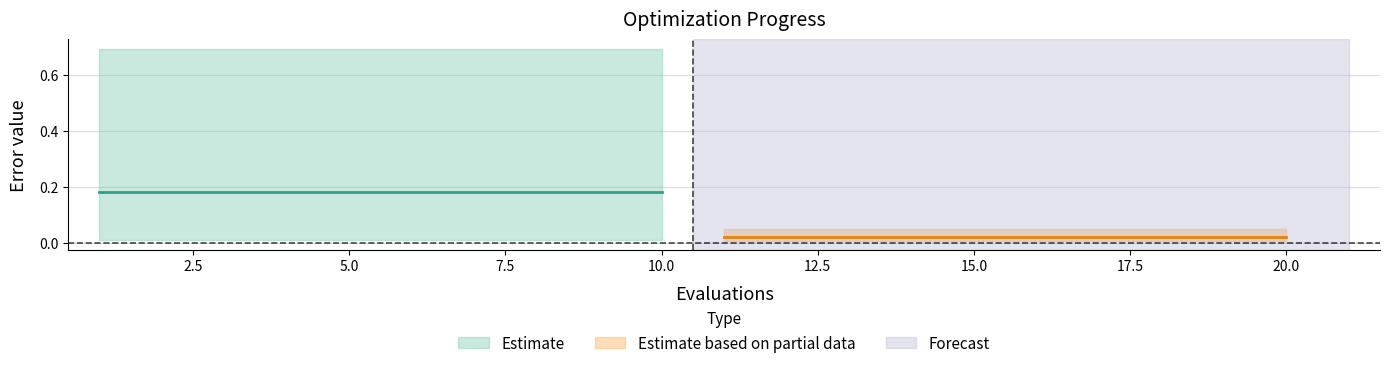

Reading left to right, transcribe all the data shown in this chart.

mean: 0.2	0.2	0.2	0.2	0.2	0.2	0.2	0.2	0.2	0.2	0.0	0.0	0.0	0.0	0.0	0.0	0.0	0.0	0.0	0.0
best: 0.0	0.0	0.0	0.0	0.0	0.0	0.0	0.0	0.0	0.0	0.0	0.0	0.0	0.0	0.0	0.0	0.0	0.0	0.0	0.0
worst: 0.7	0.7	0.7	0.7	0.7	0.7	0.7	0.7	0.7	0.7	0.0	0.0	0.0	0.0	0.0	0.0	0.0	0.0	0.0	0.0